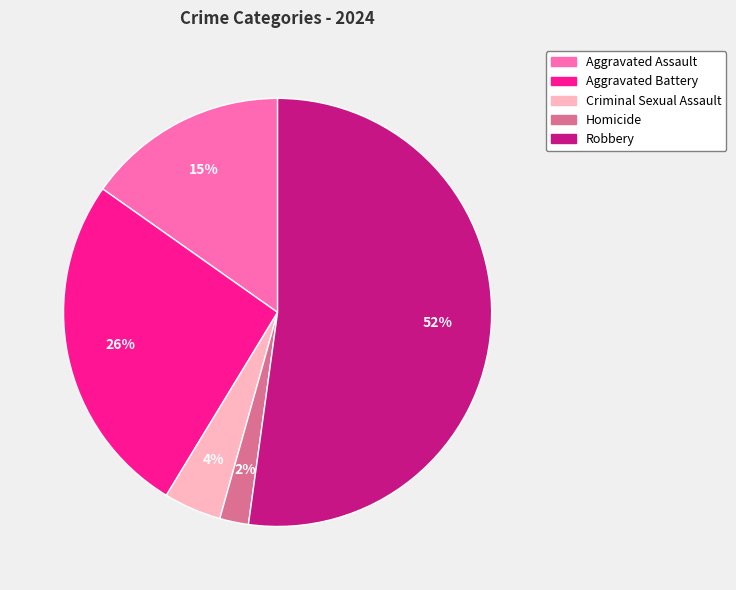

To the nearest percent, what is the combined percentage of Robbery and Criminal Sexual Assault?

57%